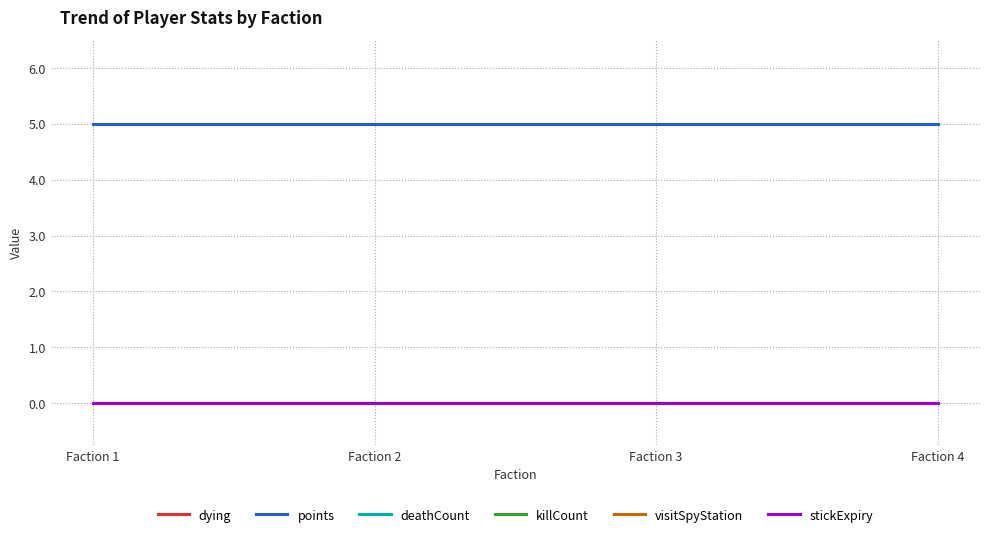

Rank the categories by dying value from lowest to highest.

1, 2, 3, 4